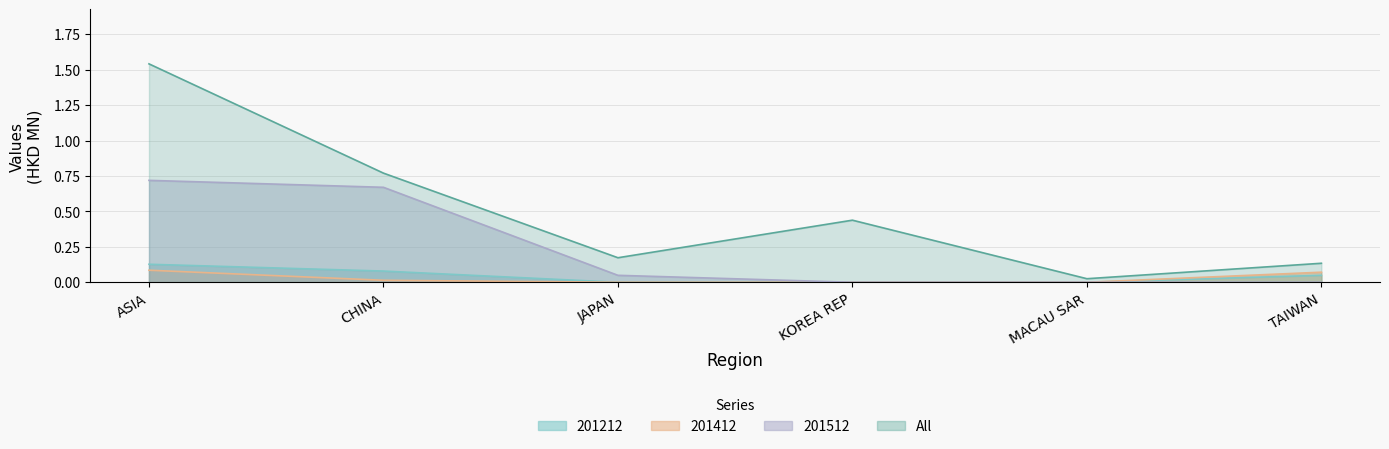

What are all the series names shown in the legend?

All, 201212, 201412, 201512